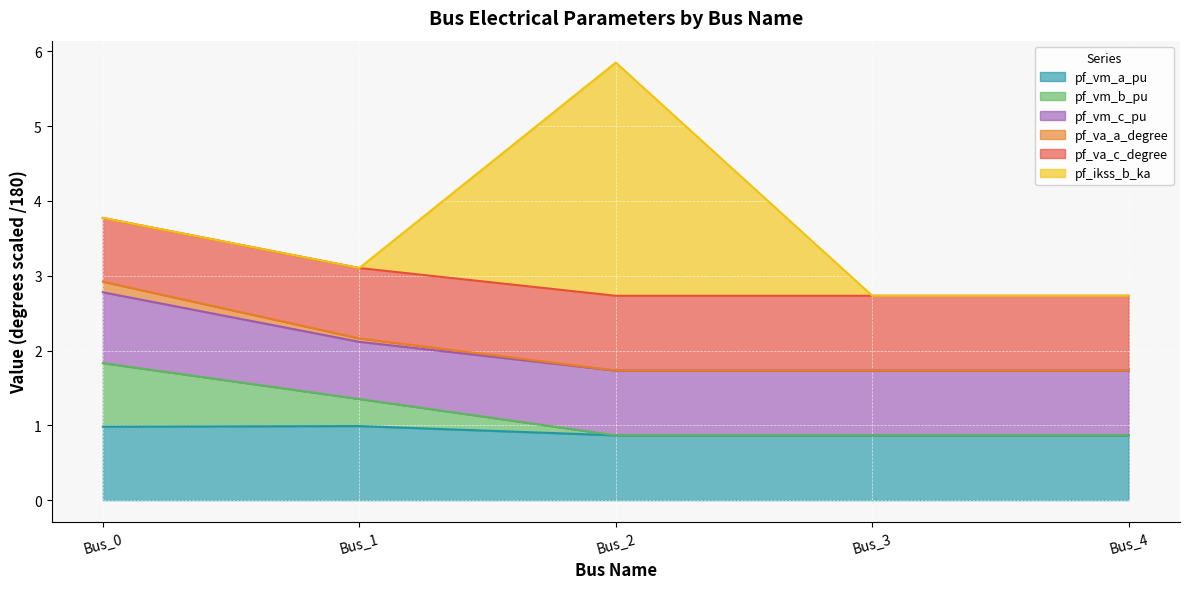

What is the maximum value for pf_vm_a_pu?

1.0